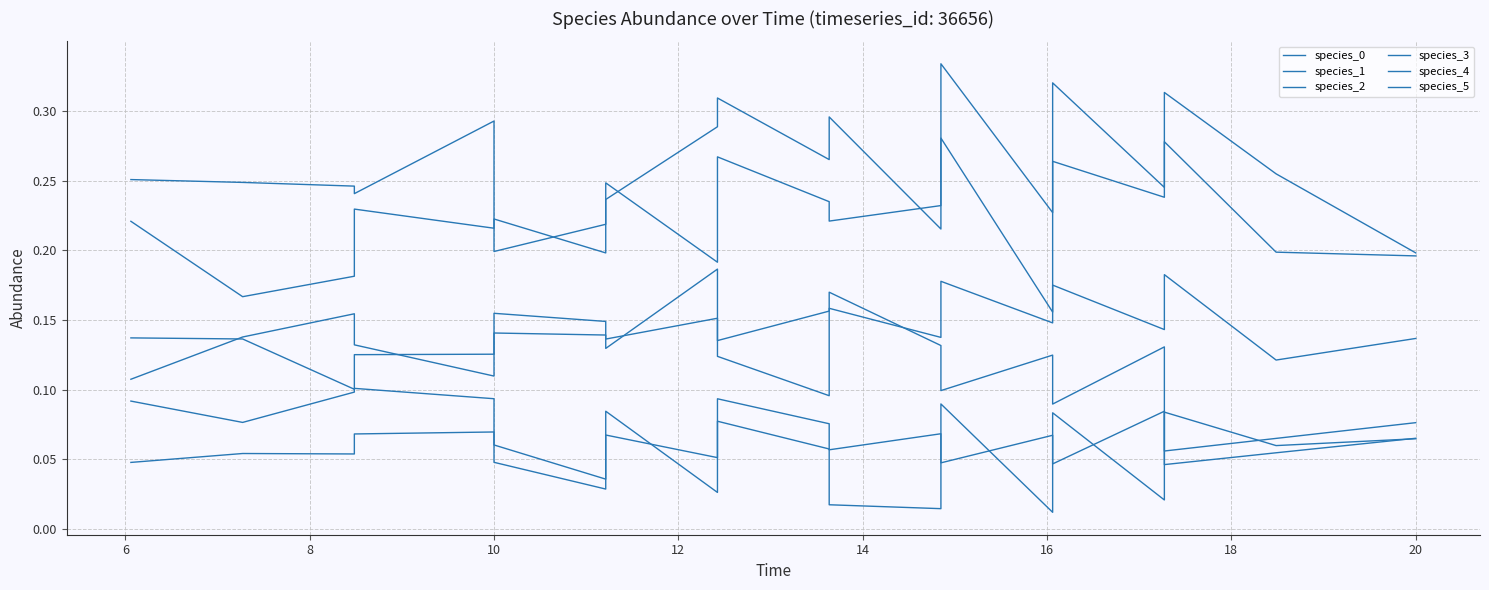

How many interior local peaks does the species_5 series have?

6